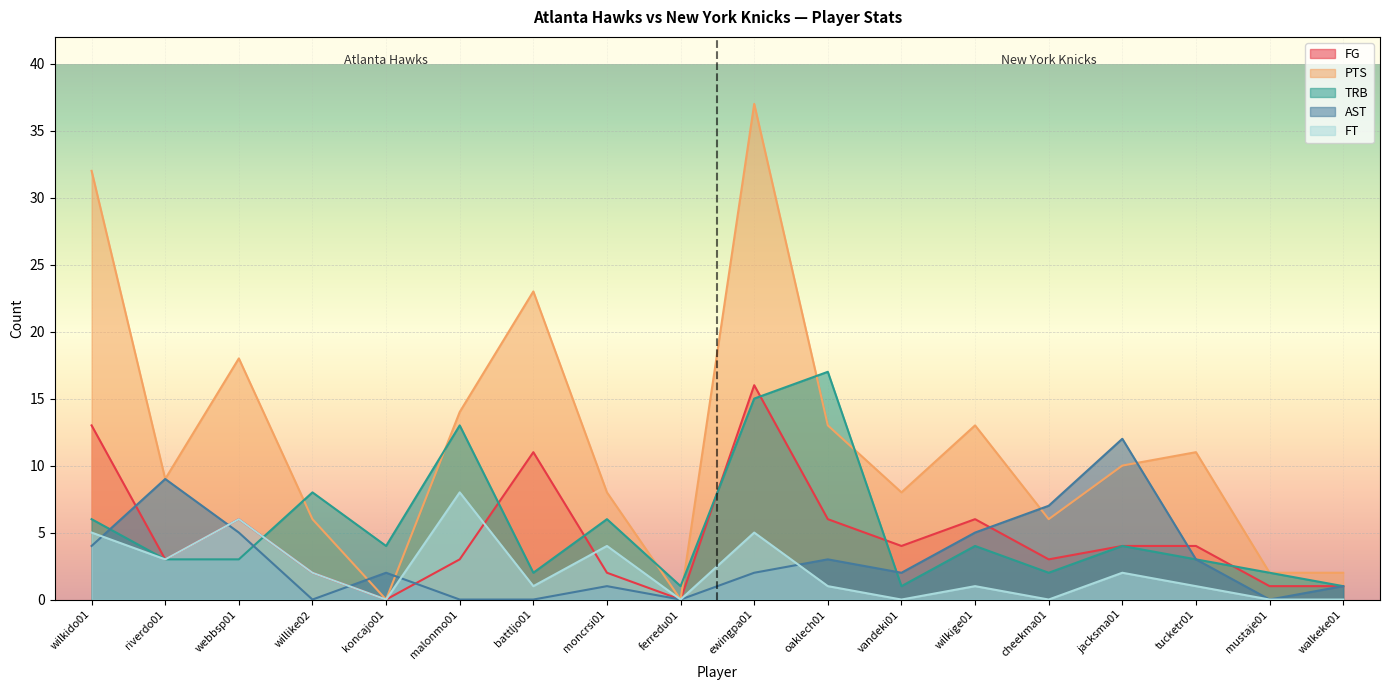

Which has a higher value, cheekma01 or ewingpa01?

ewingpa01